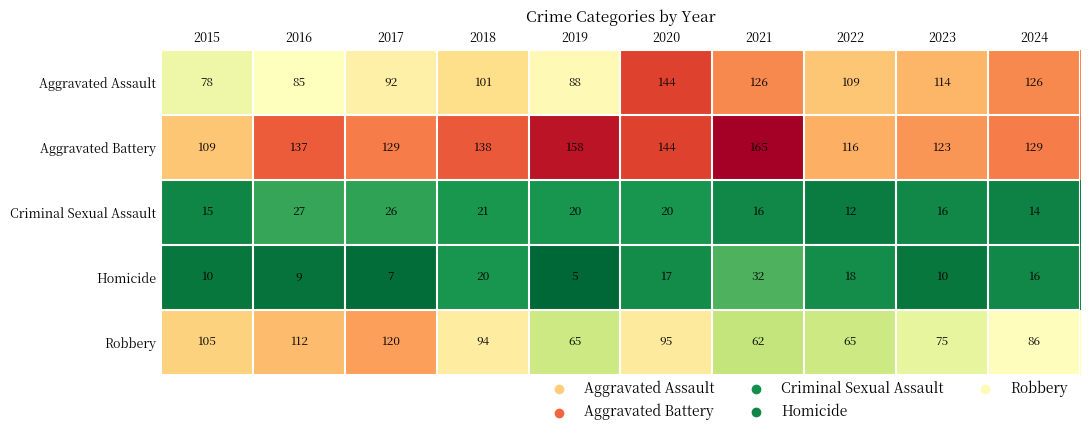

Which category has the lowest value across all series?

2019